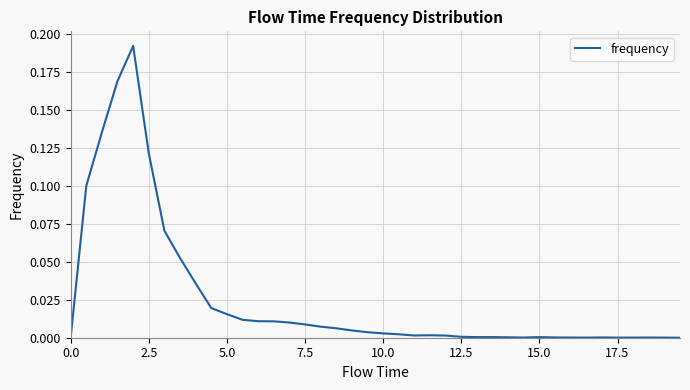

Reading left to right, transcribe all the data shown in this chart.

0.0	0.1	0.1	0.2	0.2	0.1	0.1	0.1	0.0	0.0	0.0	0.0	0.0	0.0	0.0	0.0	0.0	0.0	0.0	0.0	0.0	0.0	0.0	0.0	0.0	0.0	0.0	0.0	0.0	0.0	0.0	0.0	0.0	0.0	0.0	0.0	0.0	0.0	0.0	0.0